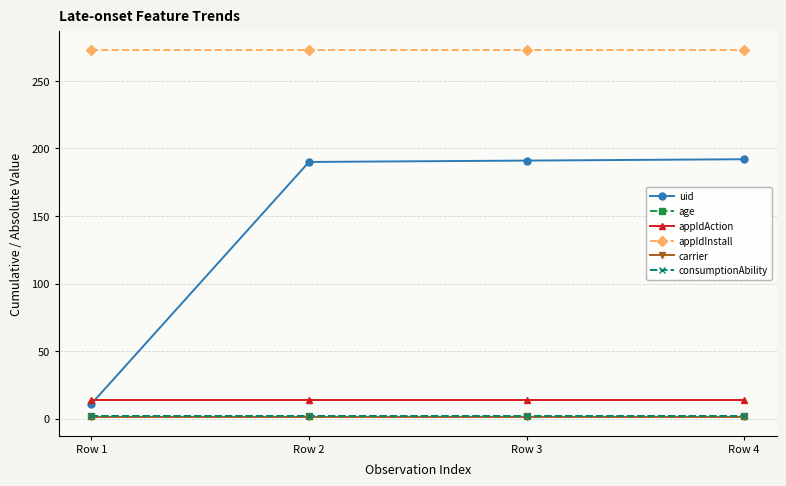

What is the sum of all appIdAction values?

56